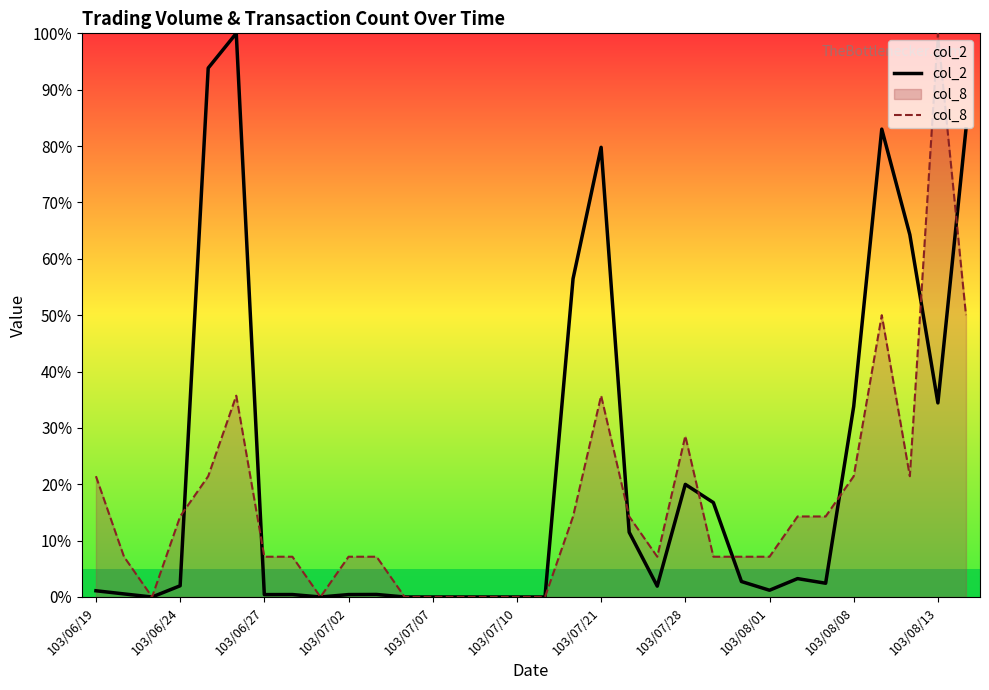

How many values in the col_2 series exceed 1?

19